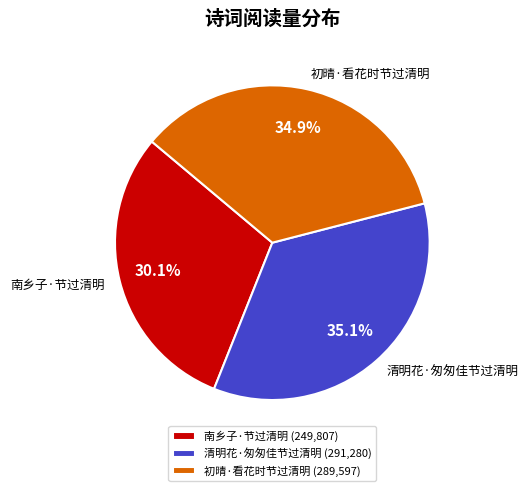

Count the number of slices in the pie.

3